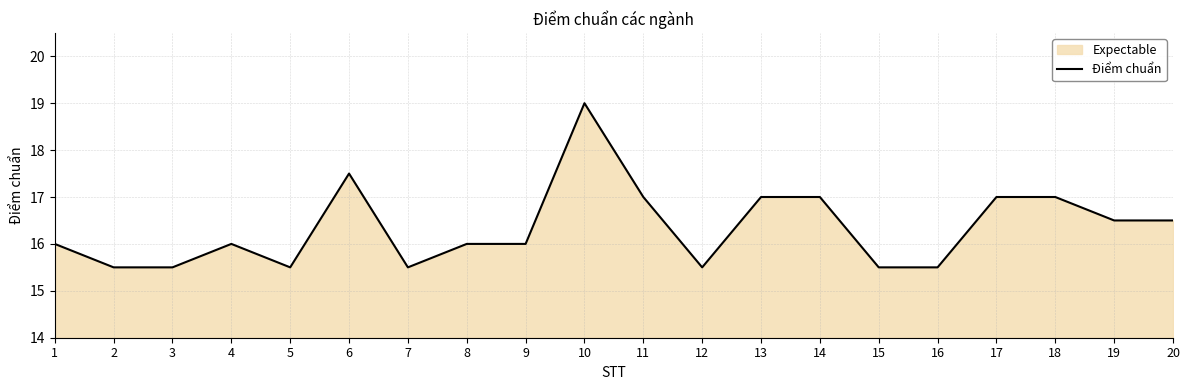

List the labels in order of value, largest first.

10, 6, 11, 13, 14, 17, 18, 19, 20, 1, 4, 8, 9, 2, 3, 5, 7, 12, 15, 16